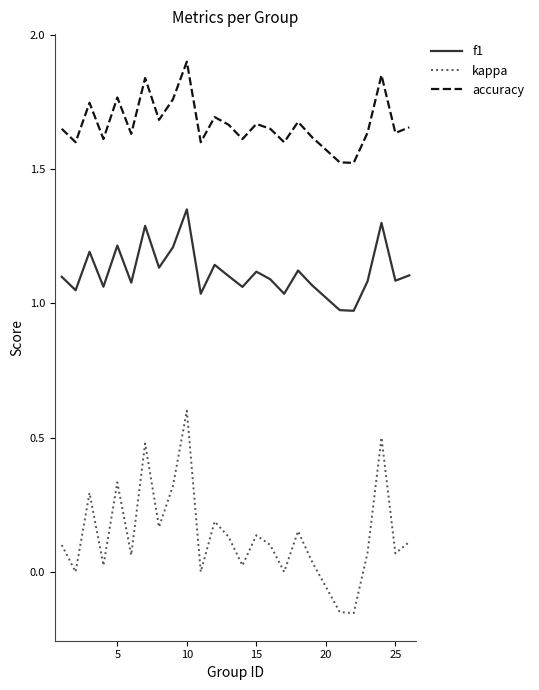

Which series has the widest spread of values?

kappa